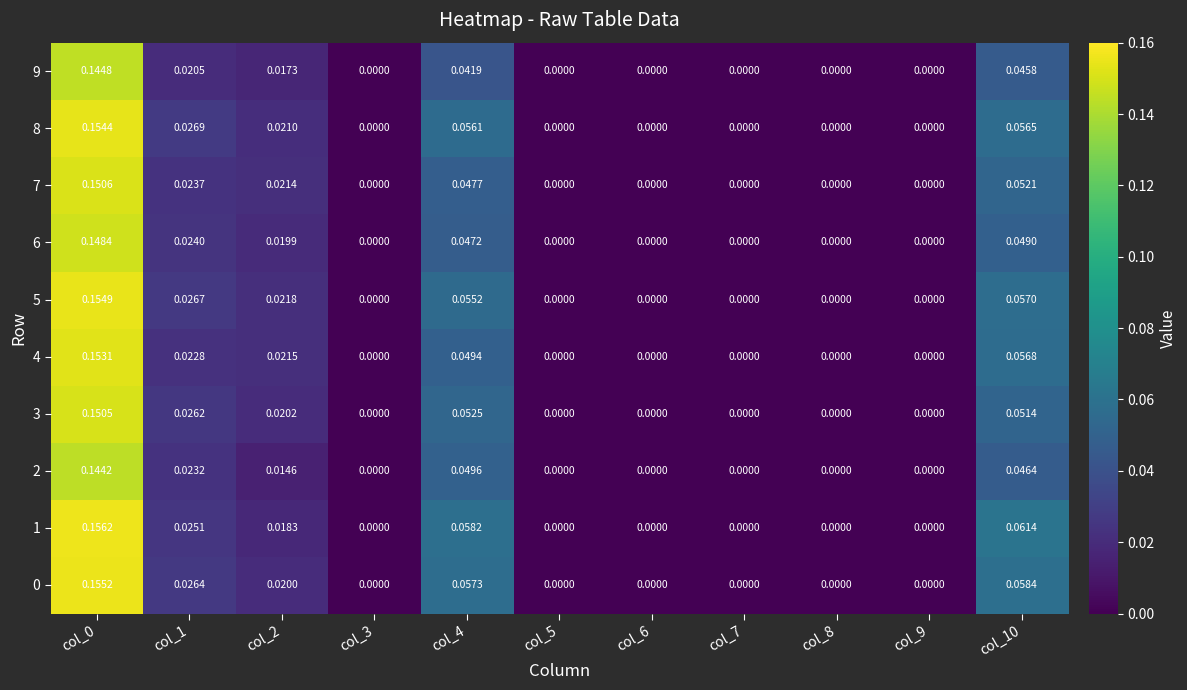

How many positive values does the 7 series have?

5